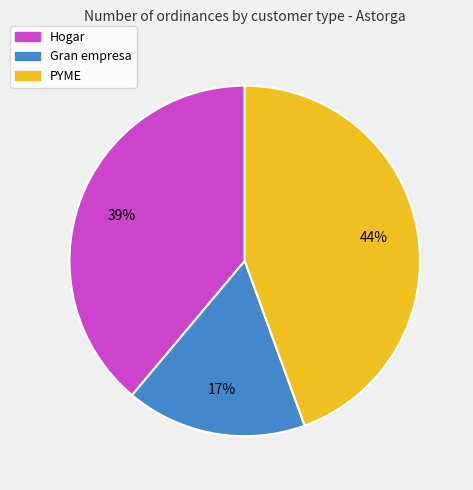

Which has a higher value, PYME or Gran empresa?

PYME